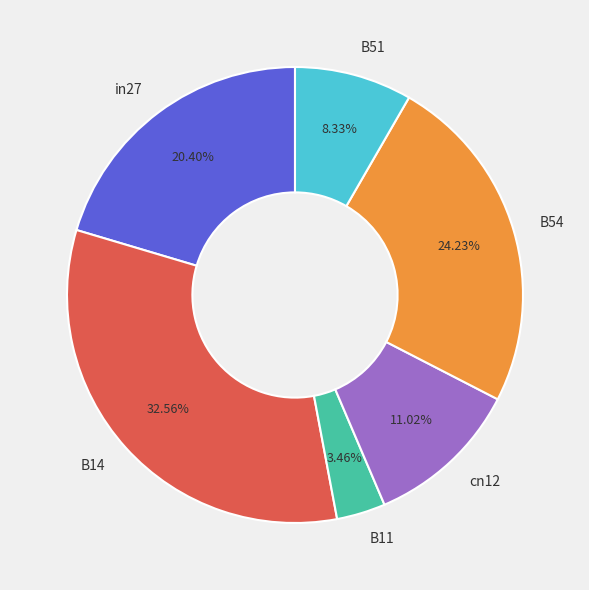

True or false: cn12 accounts for 11% of the total.

True